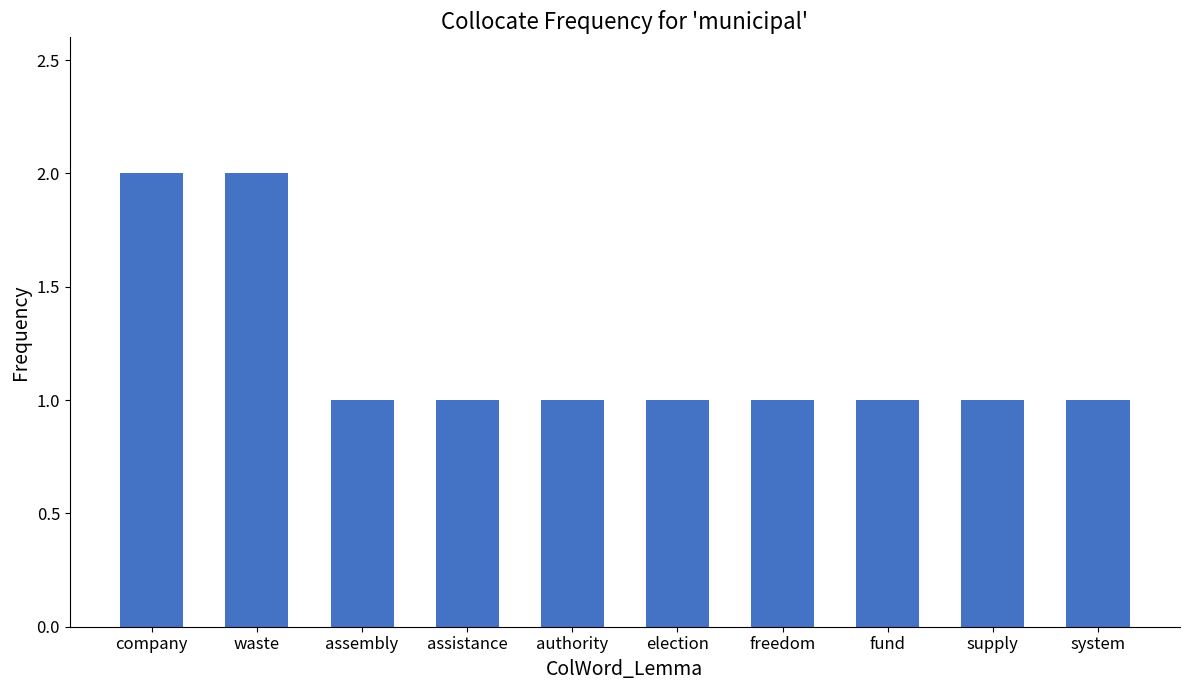

True or false: the data shows 2 at waste.

True